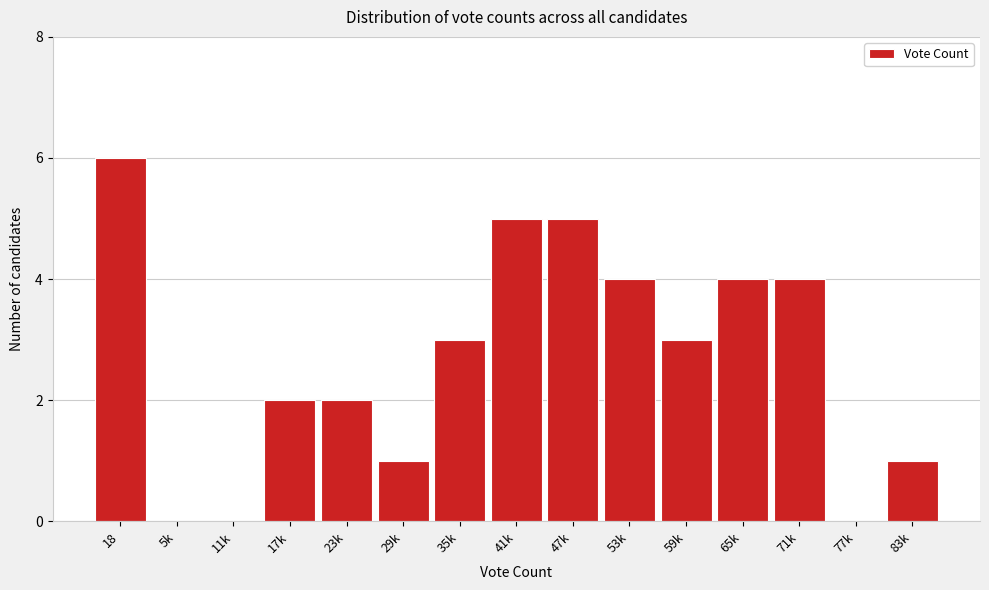

Reading left to right, what are all the values shown in this chart?

18=6	5k=0	11k=0	17k=2	23k=2	29k=1	35k=3	41k=5	47k=5	53k=4	59k=3	65k=4	71k=4	77k=0	83k=1